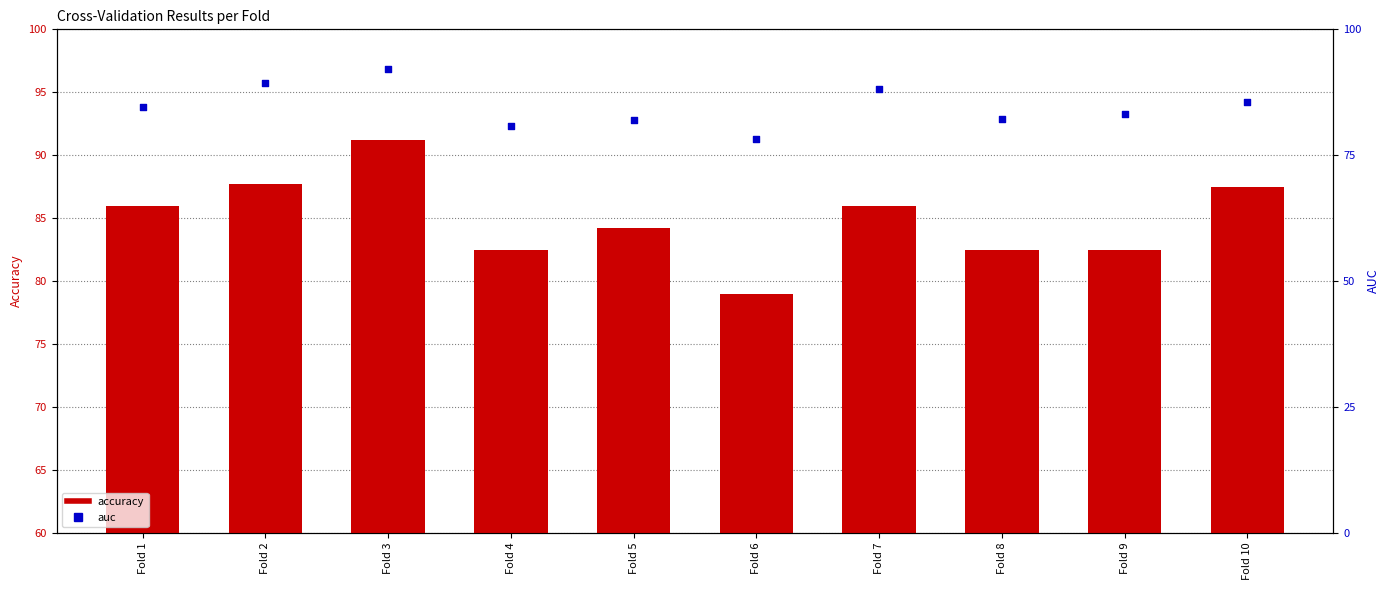

Which series reaches the minimum Y coordinate?

auc